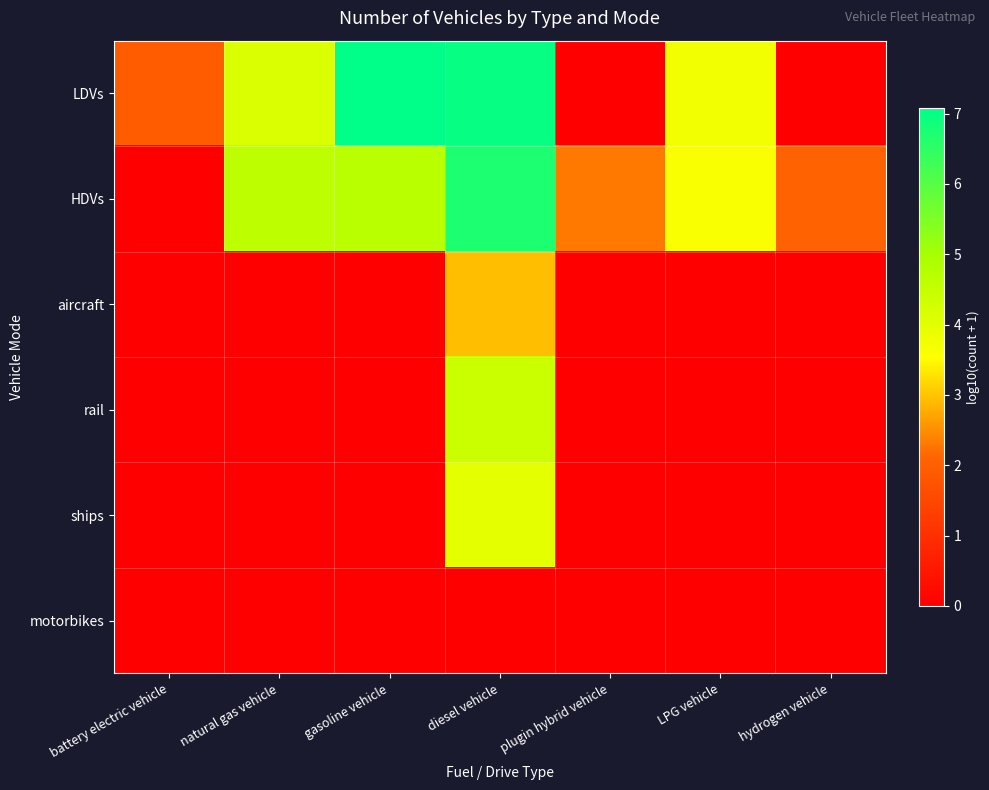

Reading left to right, list all the values displayed in this chart.

LDVs: battery electric vehicle=1.9	natural gas vehicle=4.2	gasoline vehicle=7.1	diesel vehicle=7.0	plugin hybrid vehicle=0.0	LPG vehicle=3.7	hydrogen vehicle=0.0
HDVs: battery electric vehicle=0.0	natural gas vehicle=4.6	gasoline vehicle=4.7	diesel vehicle=6.7	plugin hybrid vehicle=2.3	LPG vehicle=3.6	hydrogen vehicle=2.1
aircraft: battery electric vehicle=0.0	natural gas vehicle=0.0	gasoline vehicle=0.0	diesel vehicle=3.0	plugin hybrid vehicle=0.0	LPG vehicle=0.0	hydrogen vehicle=0.0
rail: battery electric vehicle=0.0	natural gas vehicle=0.0	gasoline vehicle=0.0	diesel vehicle=4.4	plugin hybrid vehicle=0.0	LPG vehicle=0.0	hydrogen vehicle=0.0
ships: battery electric vehicle=0.0	natural gas vehicle=0.0	gasoline vehicle=0.0	diesel vehicle=4.0	plugin hybrid vehicle=0.0	LPG vehicle=0.0	hydrogen vehicle=0.0
motorbikes: battery electric vehicle=0.0	natural gas vehicle=0.0	gasoline vehicle=0.0	diesel vehicle=0.0	plugin hybrid vehicle=0.0	LPG vehicle=0.0	hydrogen vehicle=0.0